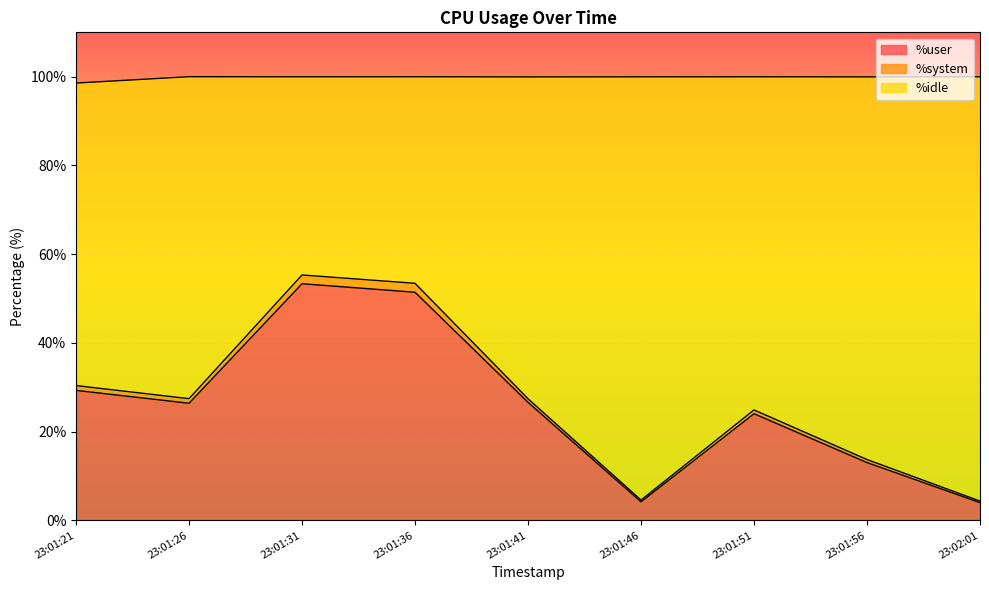

At which label is %user closest to 28?

23:01:21